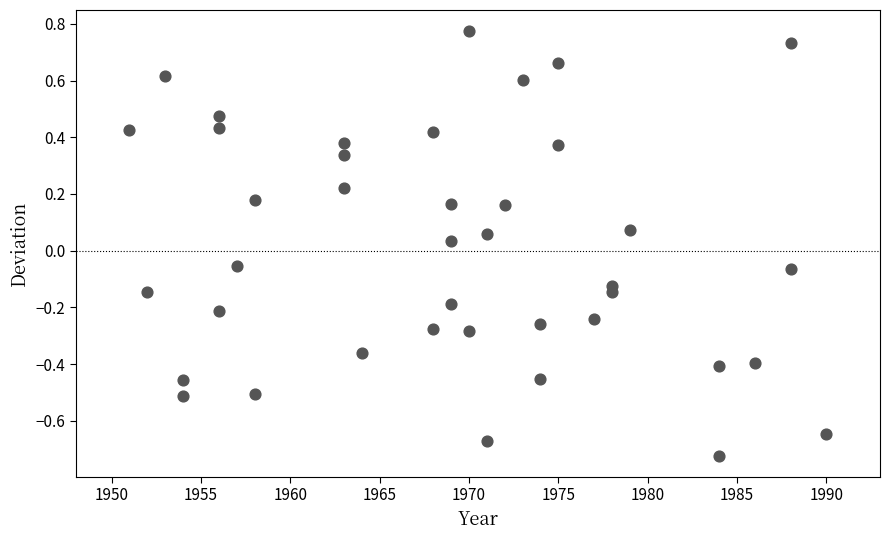

What is the range of X values (max minus min)?

39.0